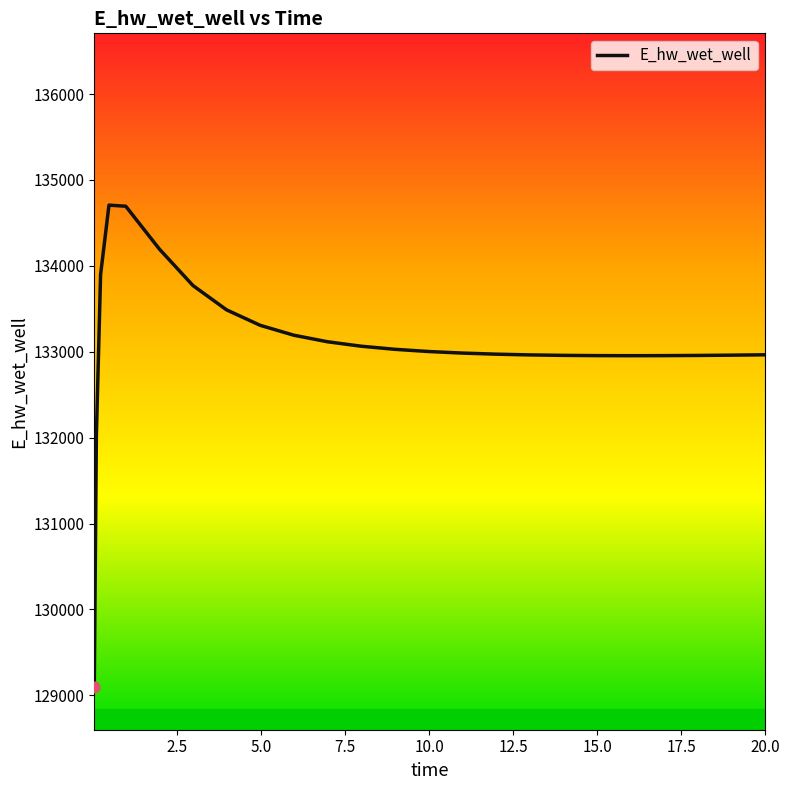

What is the maximum value shown in the chart?

134706.8